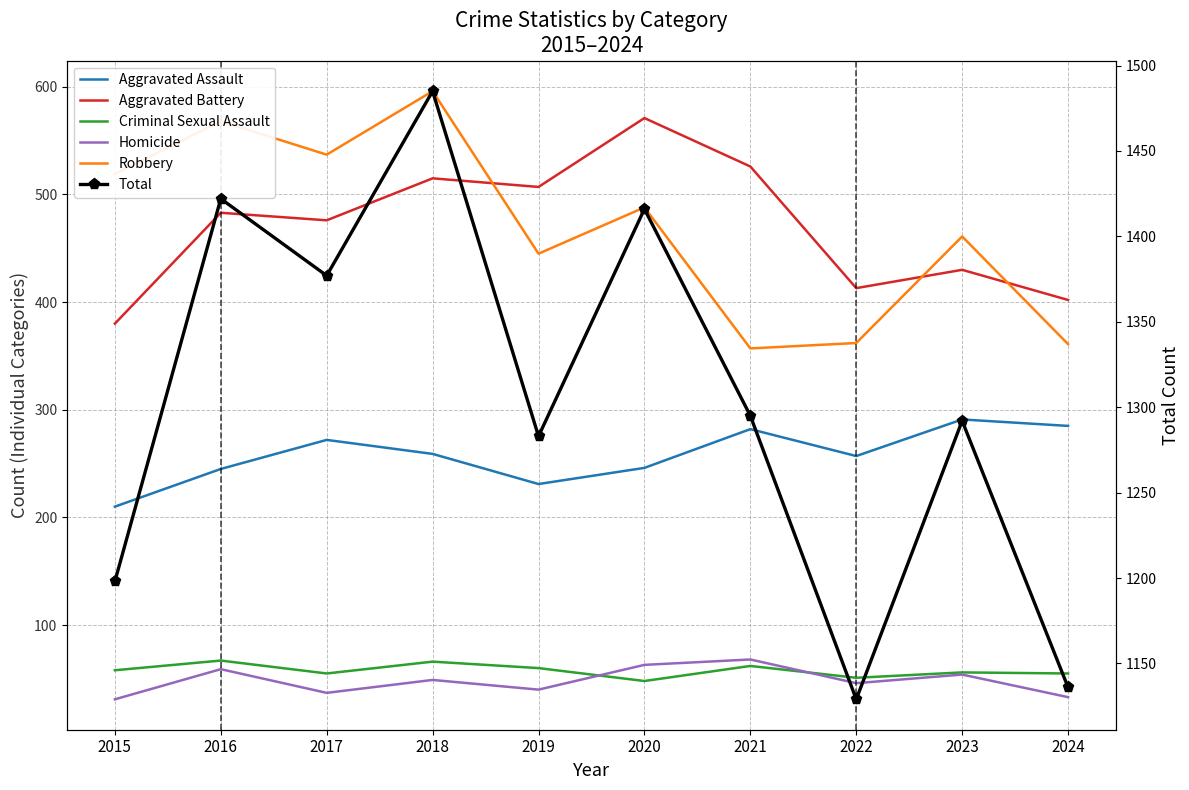

Reading left to right, extract all data points from this chart.

Aggravated Assault: 2015=210	2016=245	2017=272	2018=259	2019=231	2020=246	2021=282	2022=257	2023=291	2024=285
Aggravated Battery: 2015=380	2016=483	2017=476	2018=515	2019=507	2020=571	2021=526	2022=413	2023=430	2024=402
Criminal Sexual Assault: 2015=58	2016=67	2017=55	2018=66	2019=60	2020=48	2021=62	2022=51	2023=56	2024=55
Homicide: 2015=31	2016=59	2017=37	2018=49	2019=40	2020=63	2021=68	2022=46	2023=54	2024=33
Robbery: 2015=519	2016=568	2017=537	2018=596	2019=445	2020=488	2021=357	2022=362	2023=461	2024=361
Total: 2015=1198	2016=1422	2017=1377	2018=1485	2019=1283	2020=1416	2021=1295	2022=1129	2023=1292	2024=1136